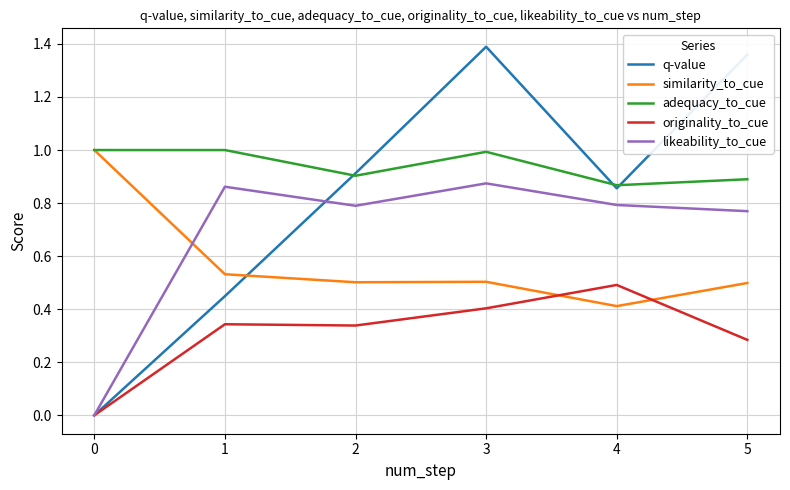

What are all the series names shown in the legend?

q-value, similarity_to_cue, adequacy_to_cue, originality_to_cue, likeability_to_cue